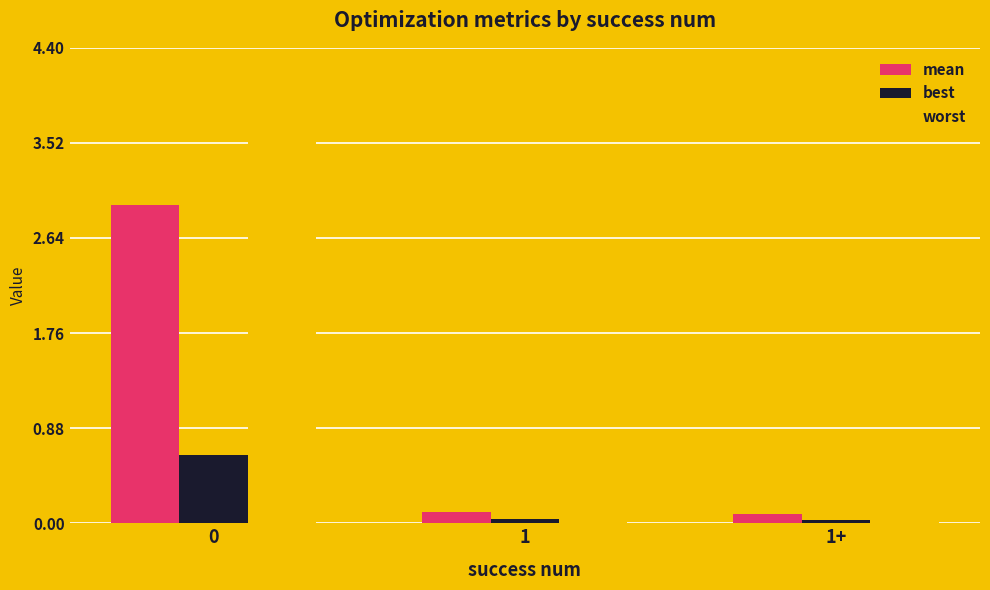

What is the sum of the mean values at 1 and 0?

3.1